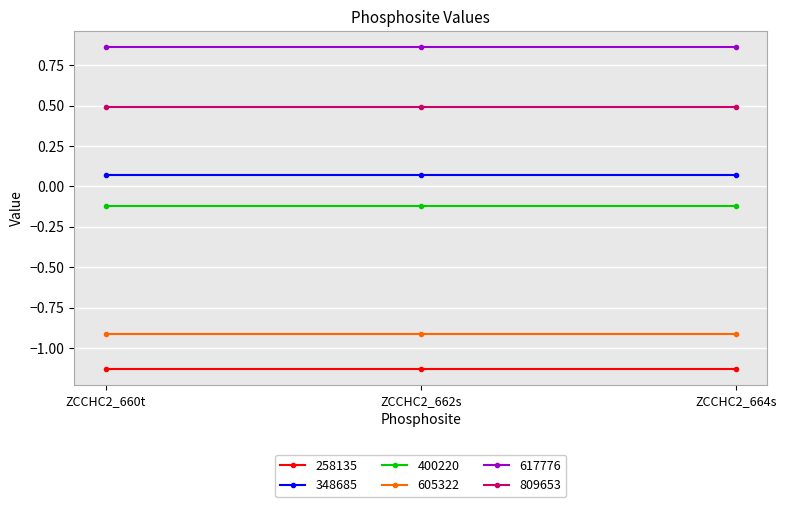

The value of 809653 at ZCCHC2_660t is 0.5. True or false?

True